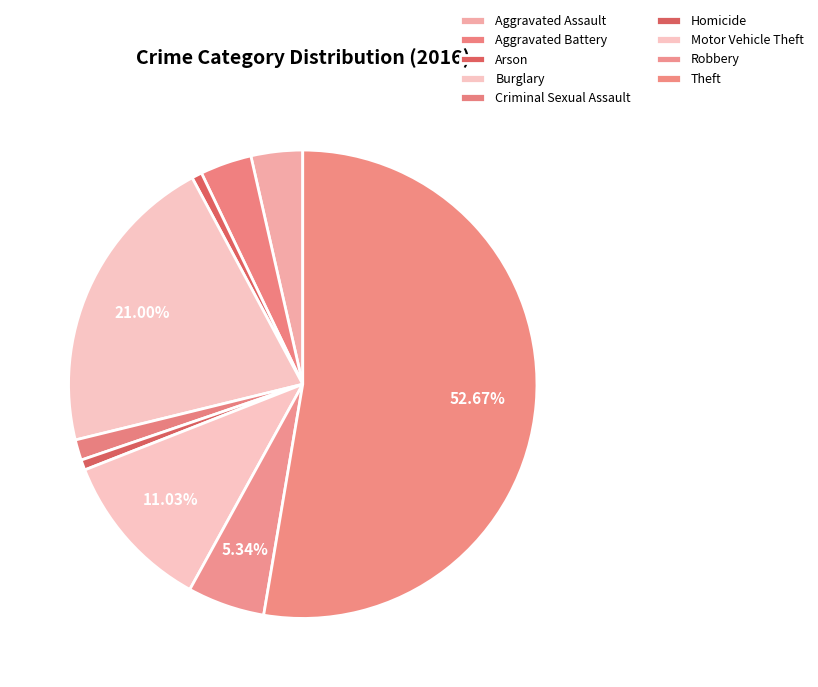

To the nearest percent, what is the difference between the Criminal Sexual Assault and Aggravated Assault slice percentages?

2%